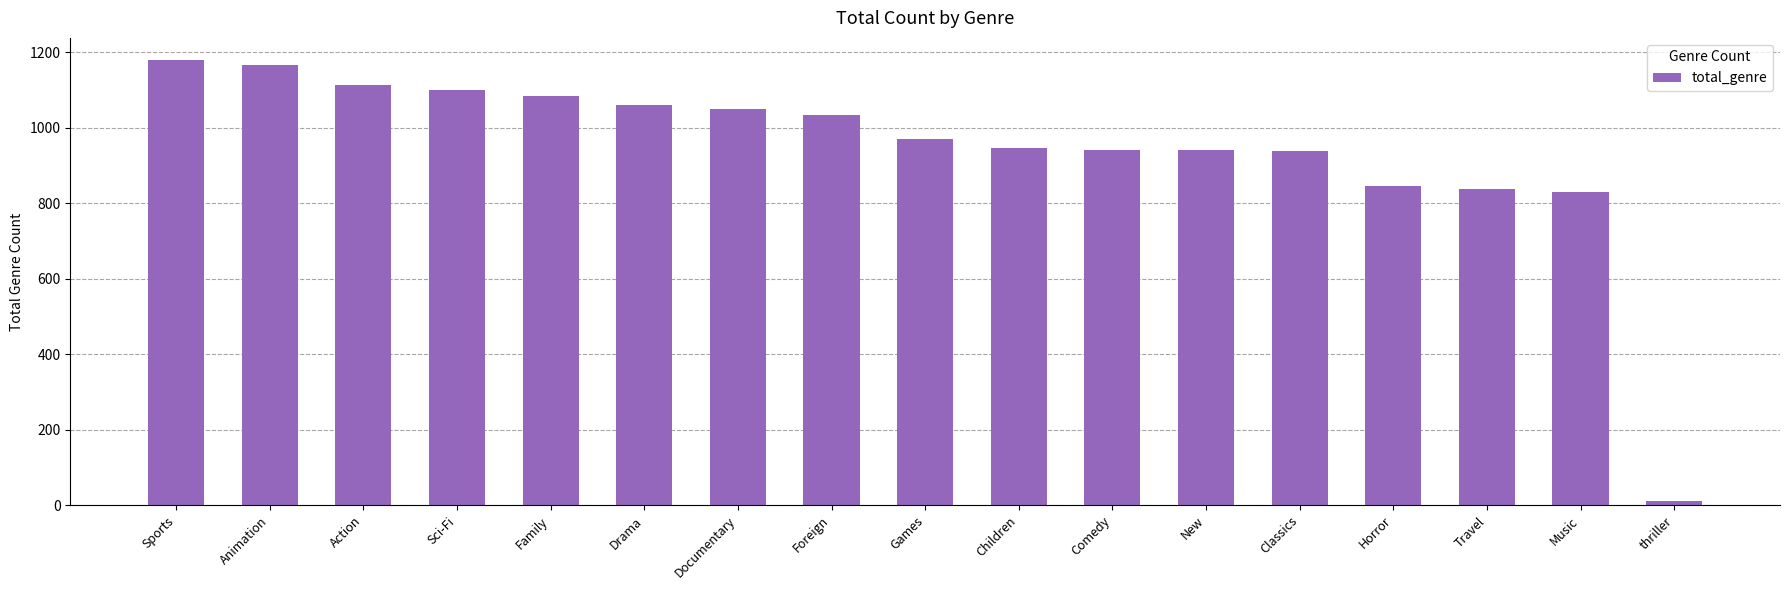

Does the chart contain any negative values?

No